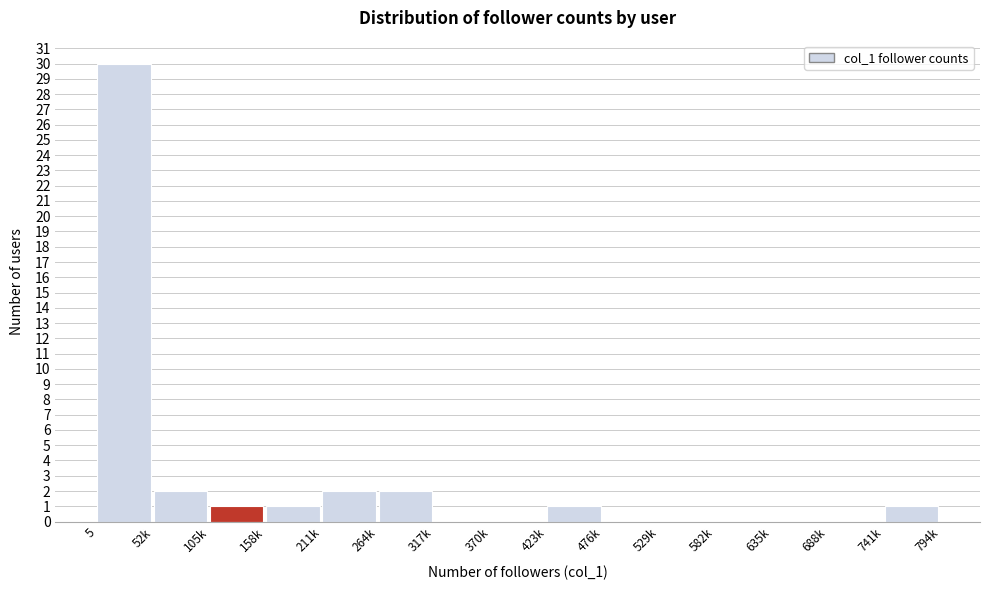

Reading right to left, transcribe all the data shown in this chart.

741k=1	688k=0	635k=0	582k=0	529k=0	476k=0	423k=1	370k=0	317k=0	264k=2	211k=2	158k=1	105k=1	52k=2	5=30